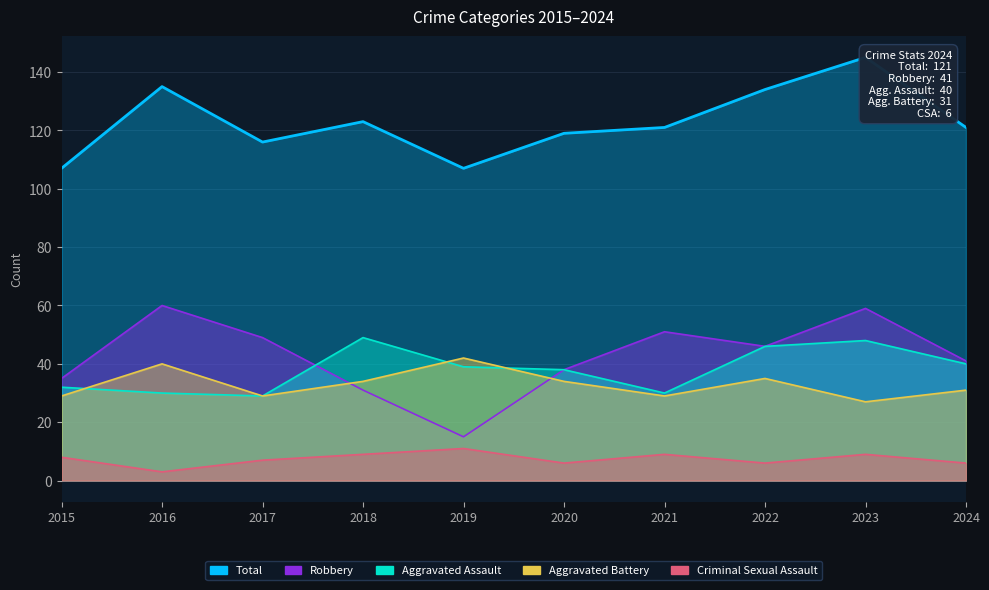

Which series has the widest spread of values?

Robbery